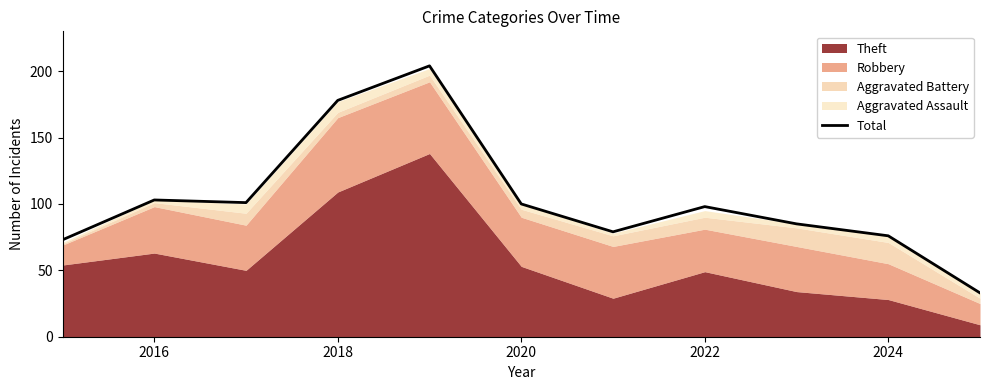

How many interior local peaks (higher than both neighbors) does the data have?

3